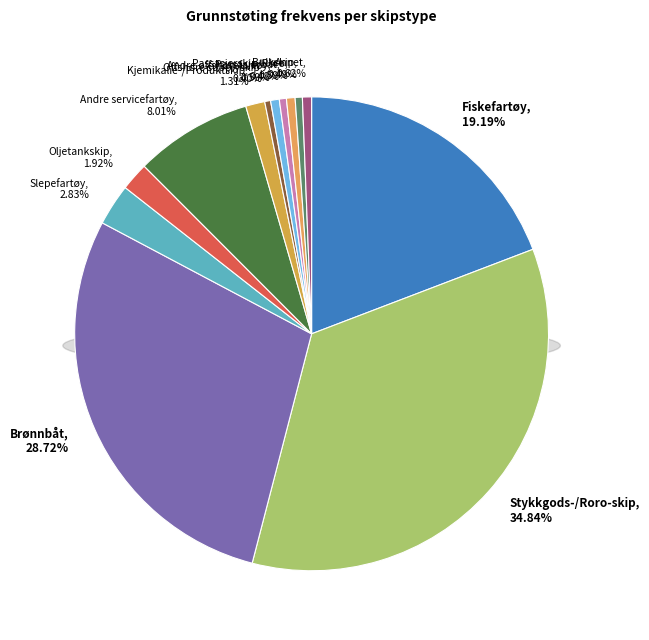

What is the largest slice in the pie chart?

Stykkgods-/Roro-skip